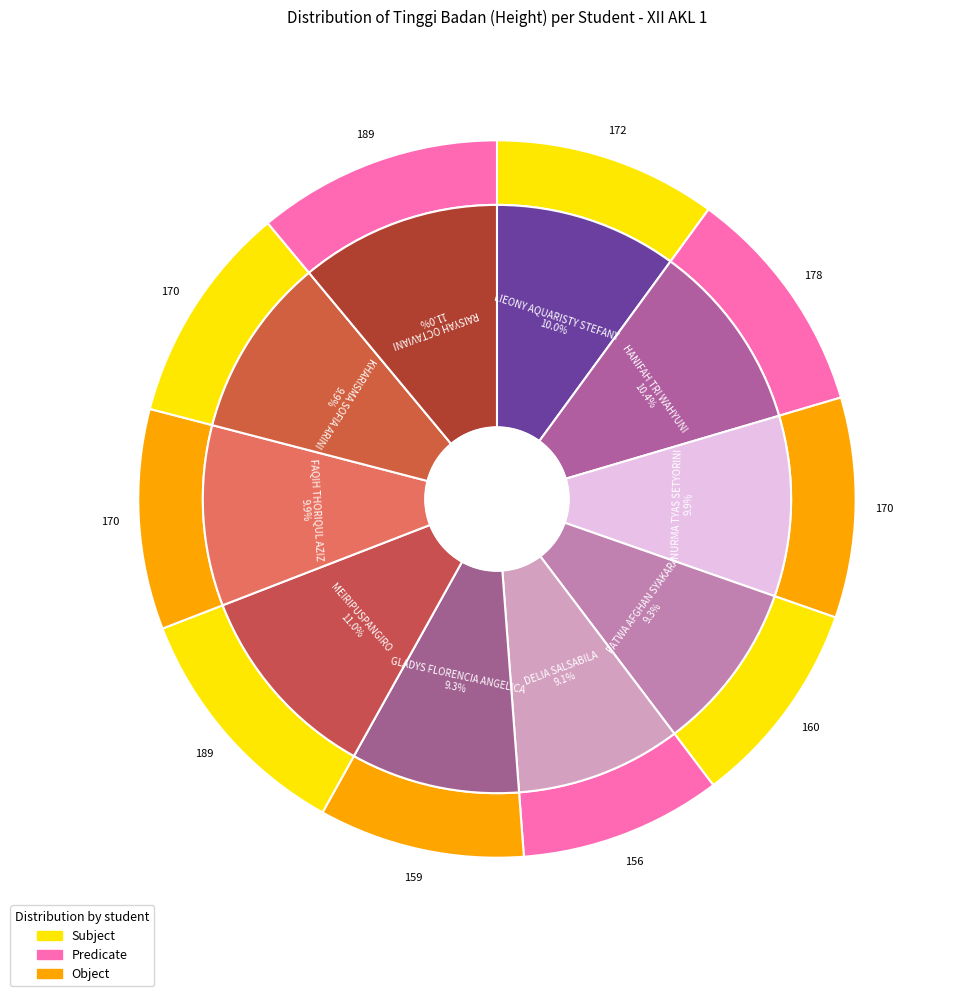

To the nearest percent, what portion does DELIA SALSABILA represent?

9%